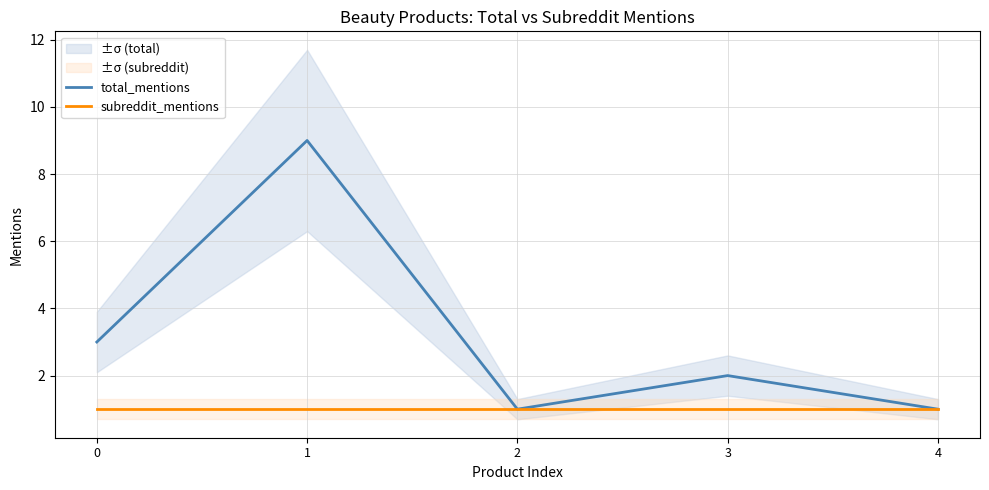

Rank the series at 1 from highest to lowest value.

total_mentions, subreddit_mentions